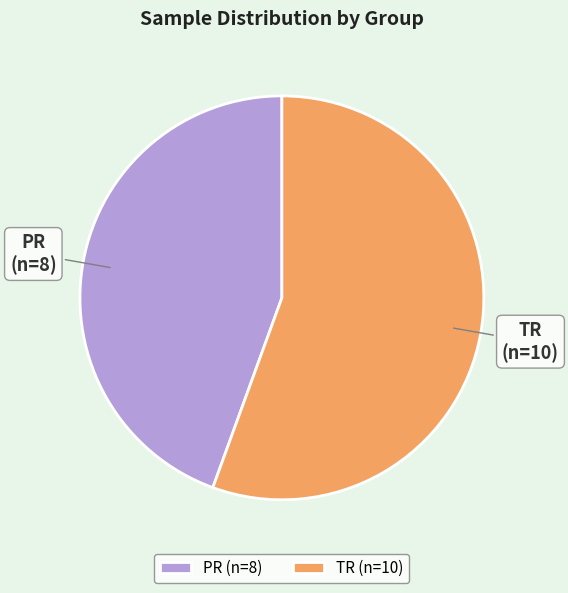

Between TR and PR, which is larger?

TR